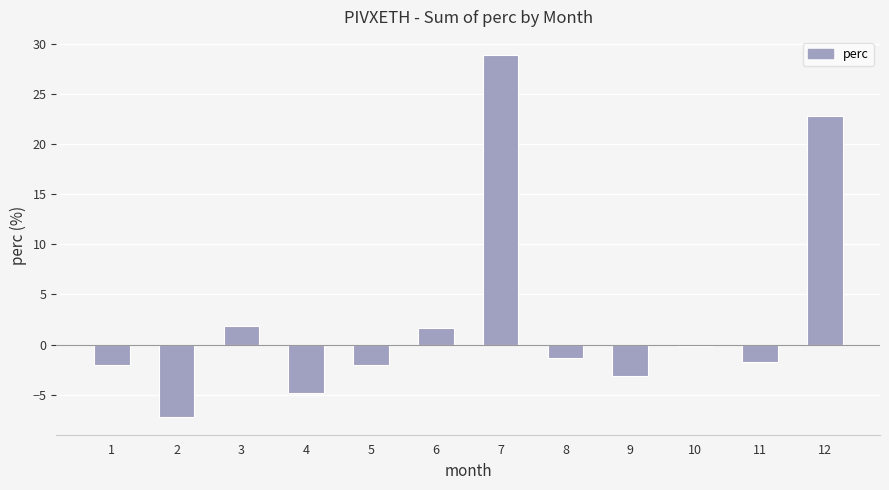

How many series are shown in this chart?

1